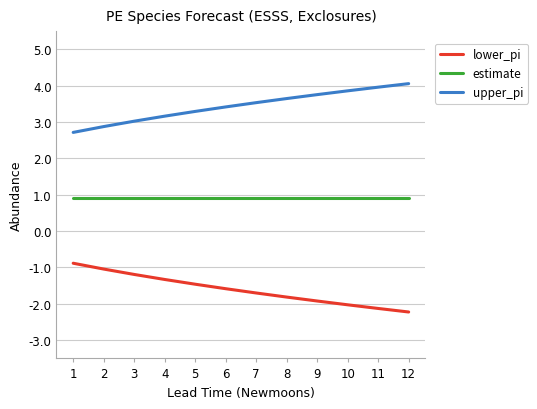

What is the sum of all upper_pi values?

41.3